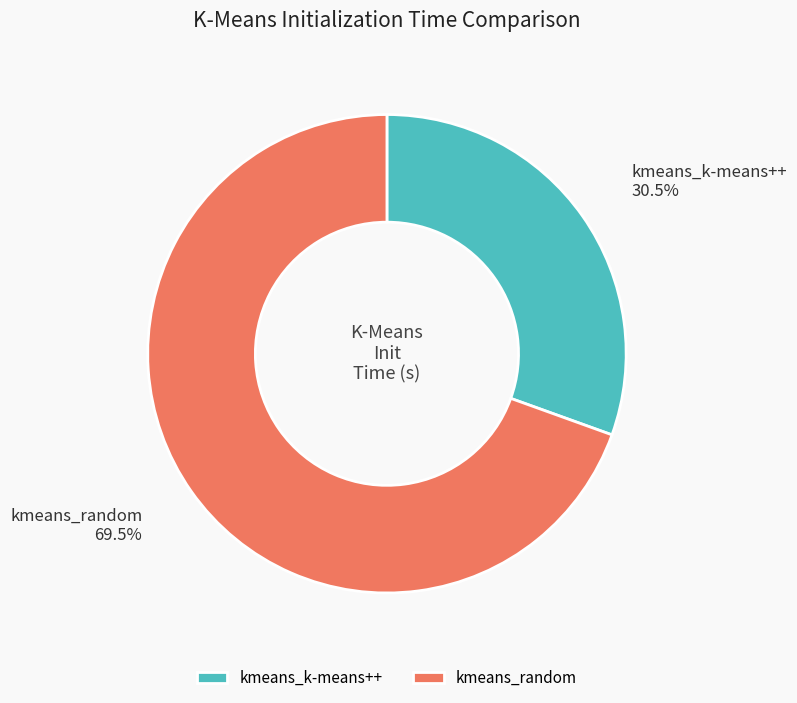

To the nearest percent, what is the average slice percentage?

50%